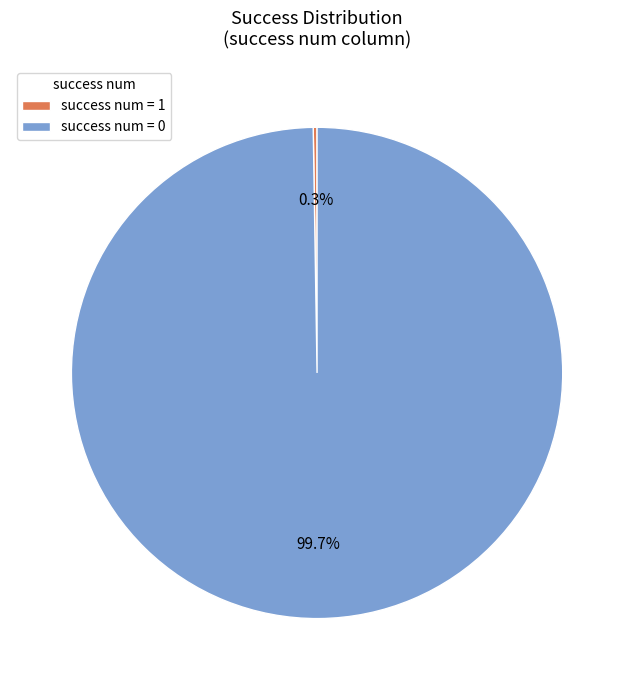

What is the largest slice in the pie chart?

success num = 0